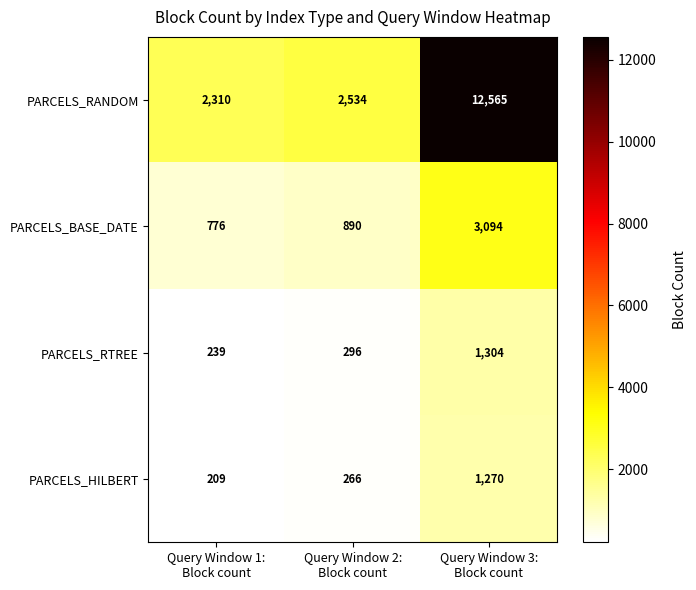

What is the average value of the PARCELS_BASE_DATE series?

1587